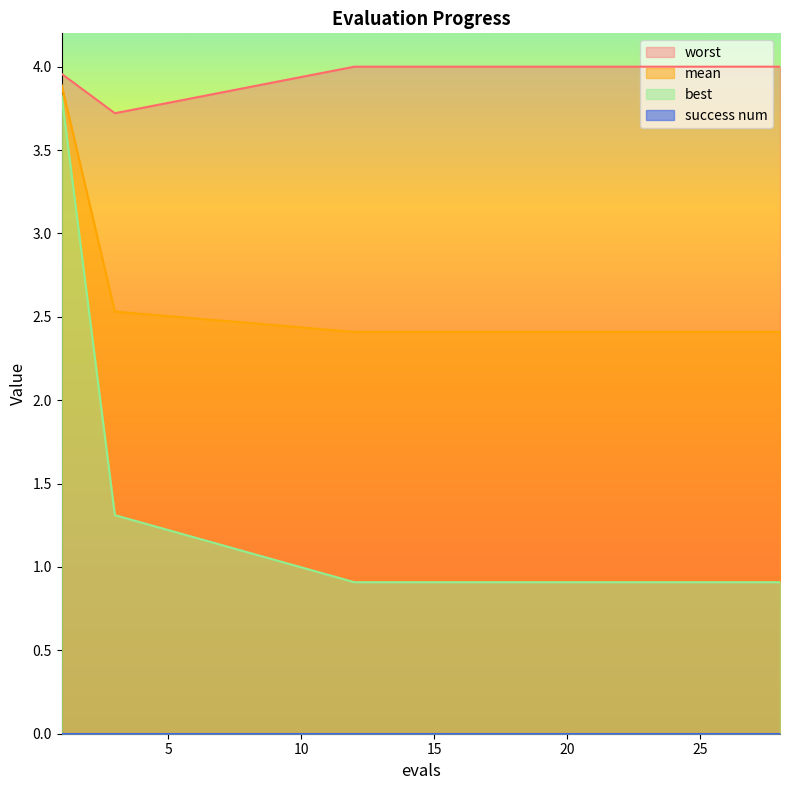

The value of best at 15 is 1.4. True or false?

False